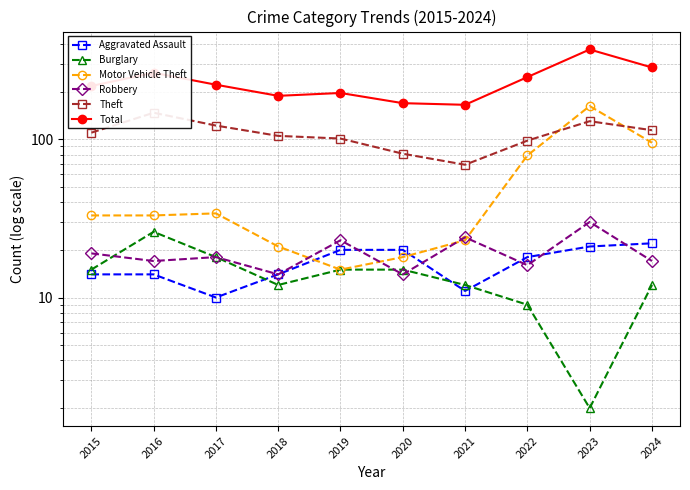

What is the difference between the Burglary values at 2016 and 2021?

14